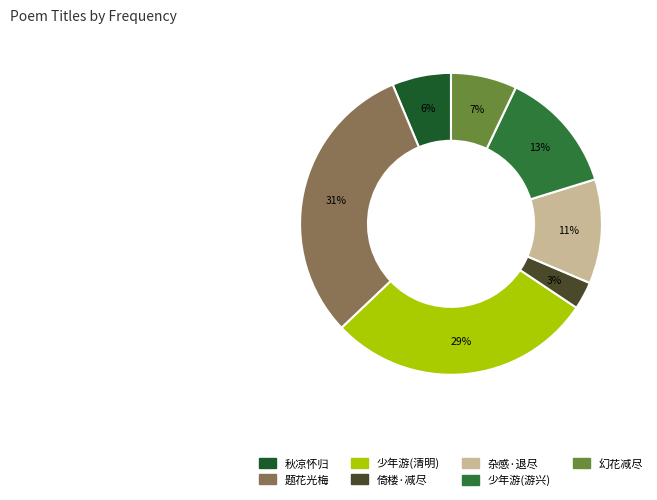

Count the number of slices in the pie.

7